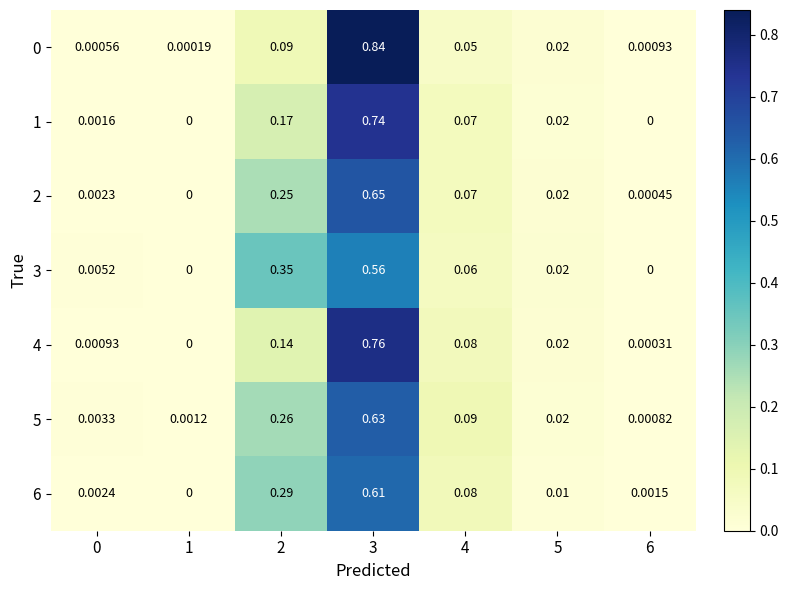

Is the value of 1 at 5 greater than the value of 4 at 1?

Yes